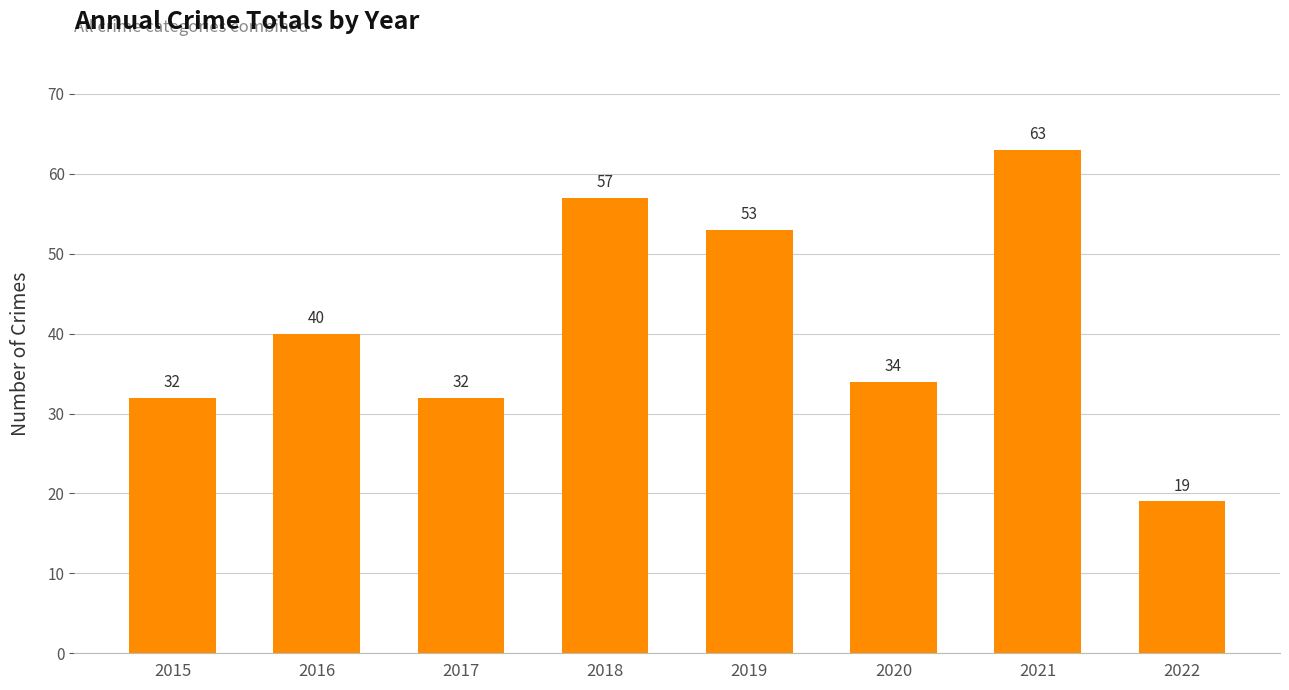

Which category has the lowest value across all series?

2022